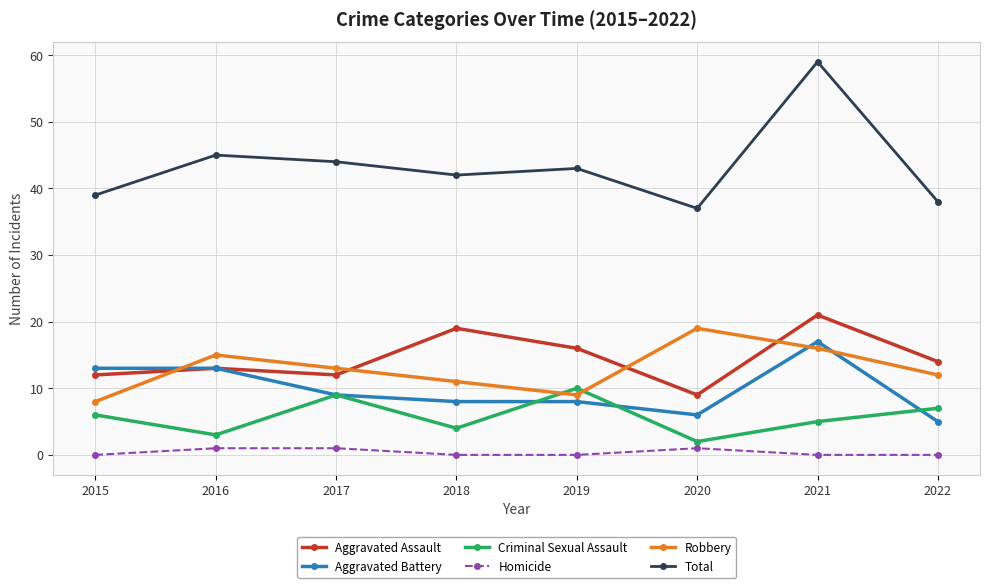

How many categories are shown in the chart?

8